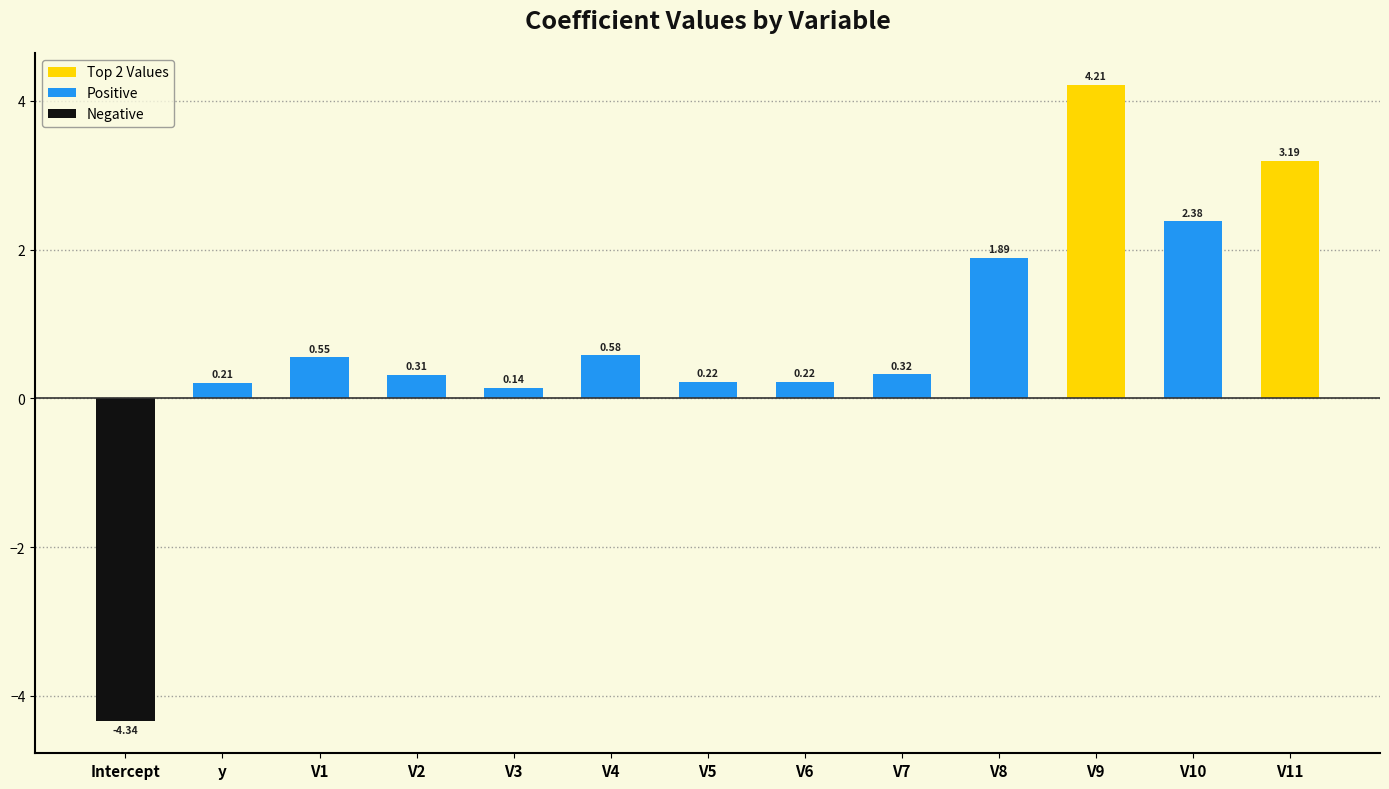

What is the difference between the values at V10 and V7?

2.1